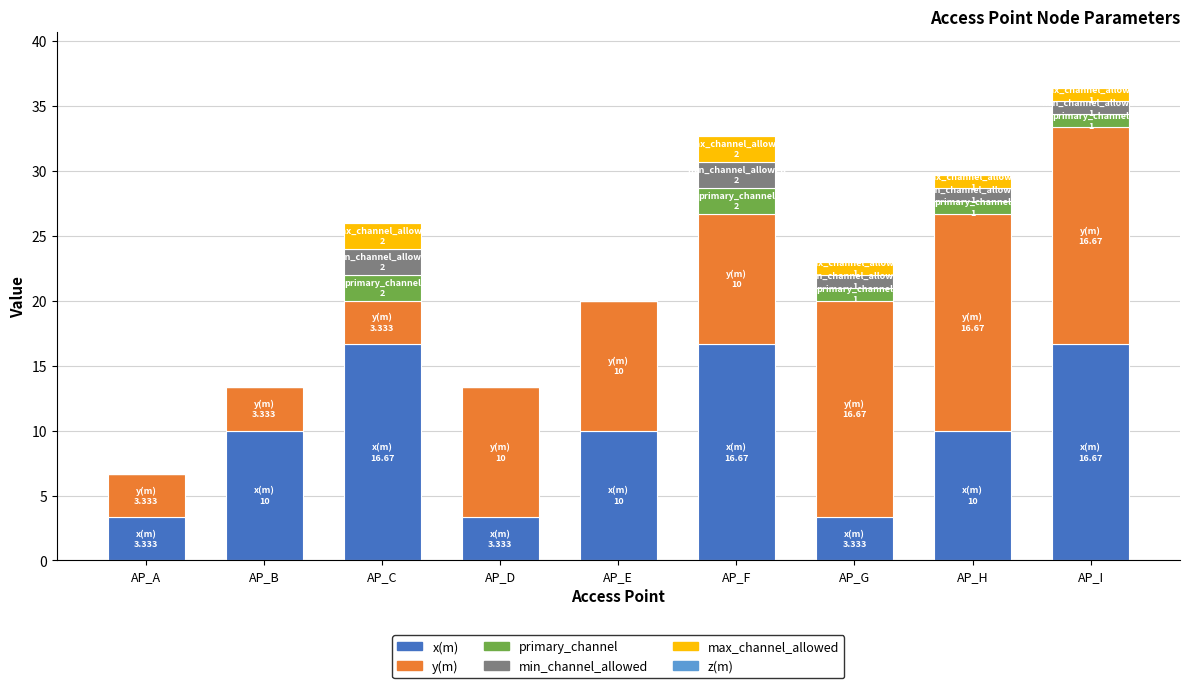

What is the sum of the x(m) values at AP_G and AP_C?

20.0